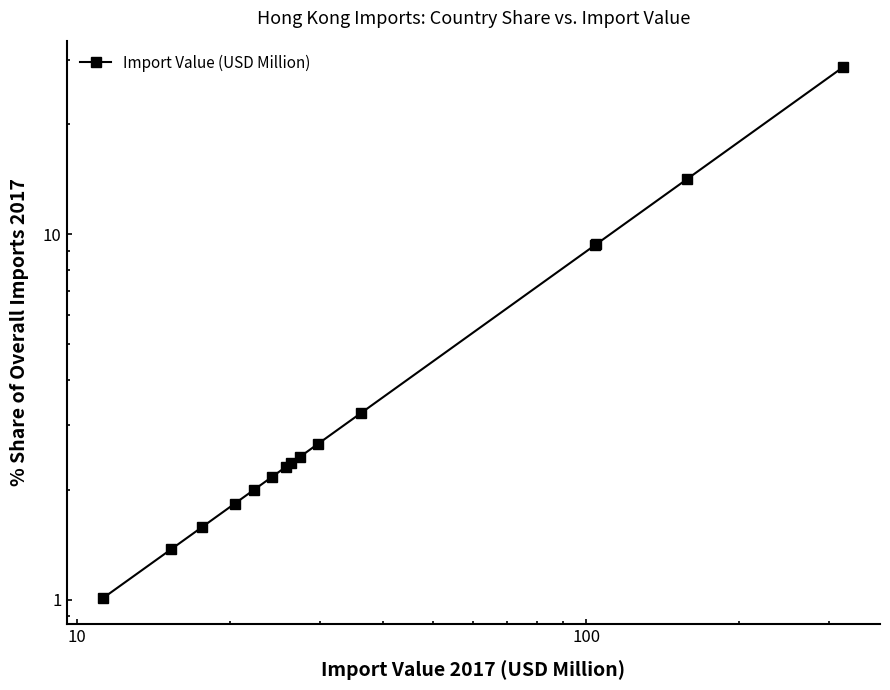

What is the greatest value displayed?

28.6